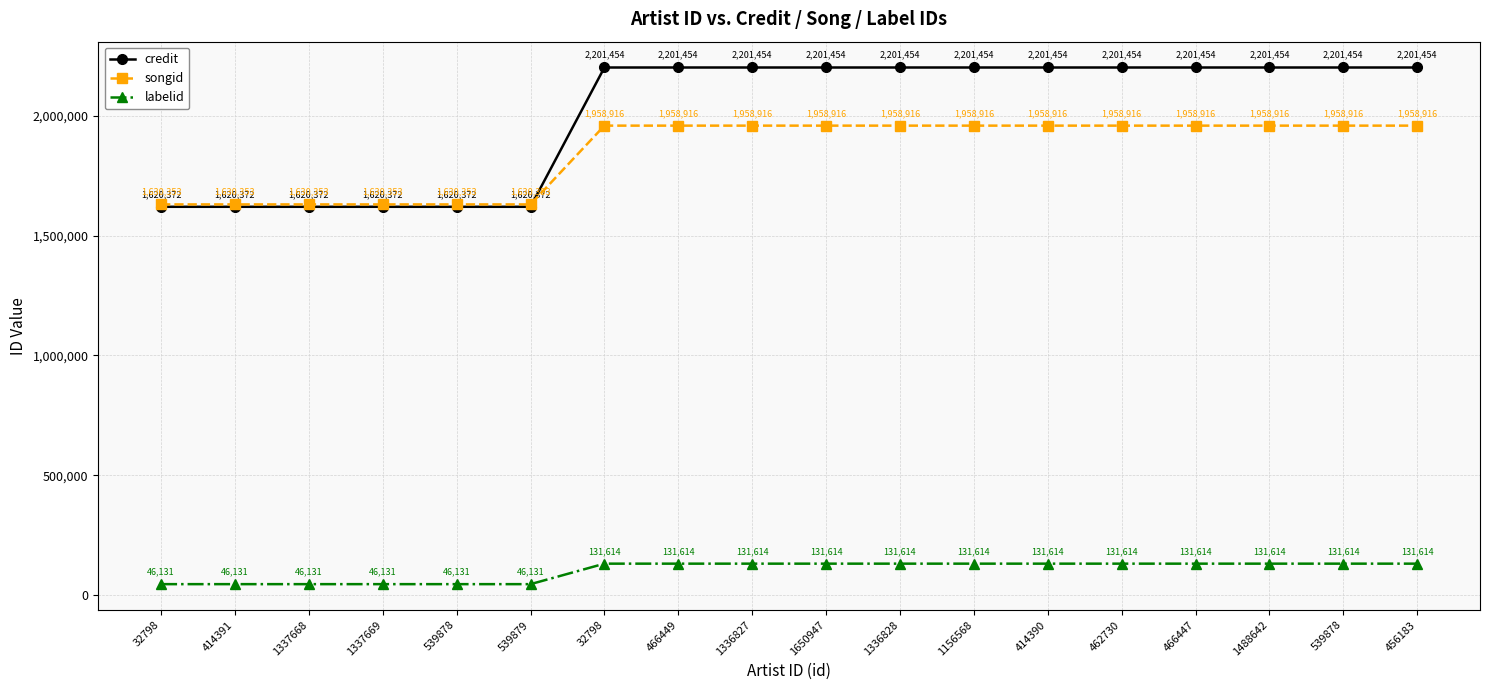

Which label corresponds to the largest value in the chart?

32798